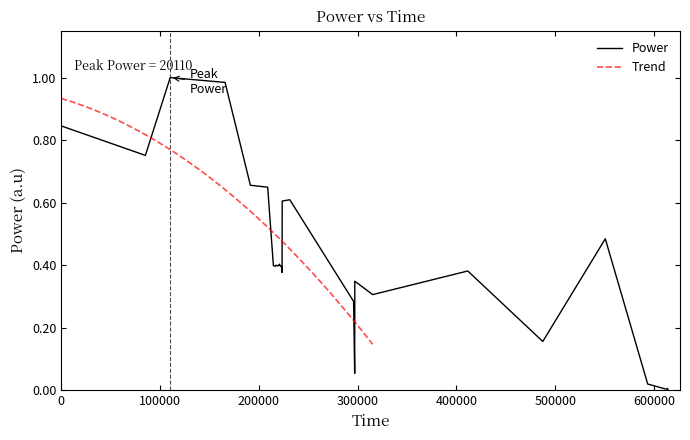

What is the sum of all values?

12.9